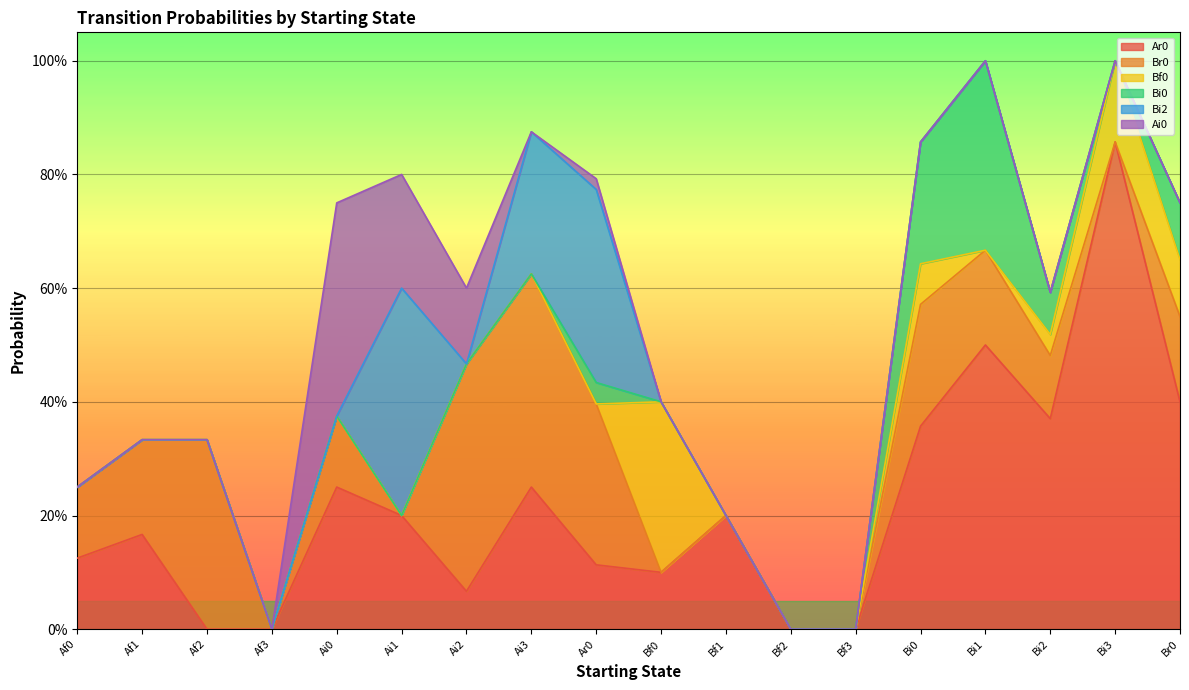

Between Af2 and Ar0, which series saw the biggest shift?

Bi2